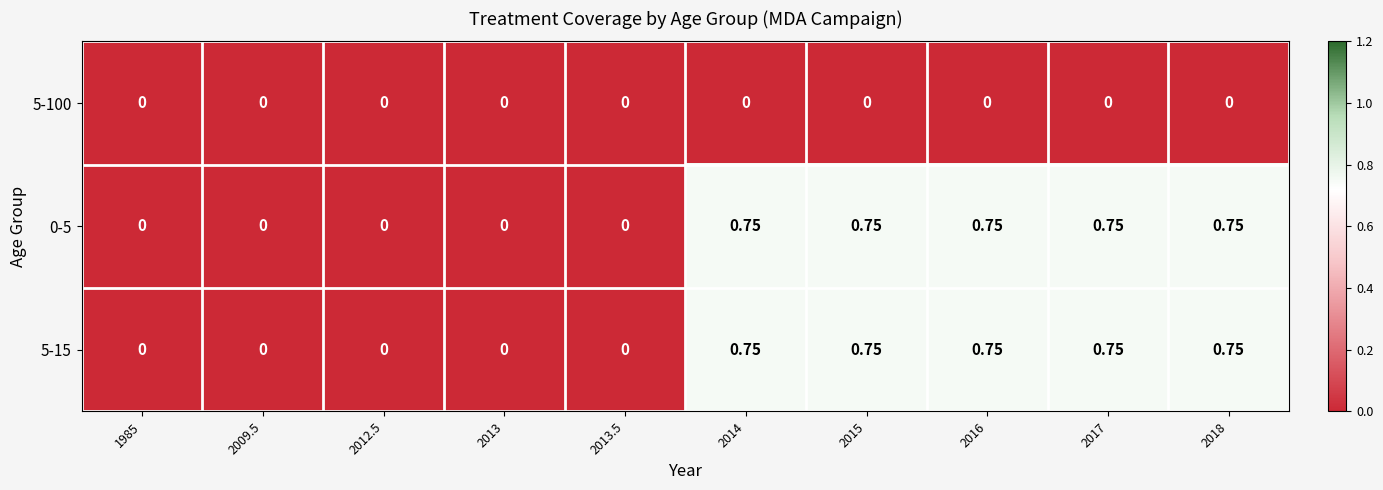

Is the value of 5-15 at 1985 greater than the value of 0-5 at 2015?

No